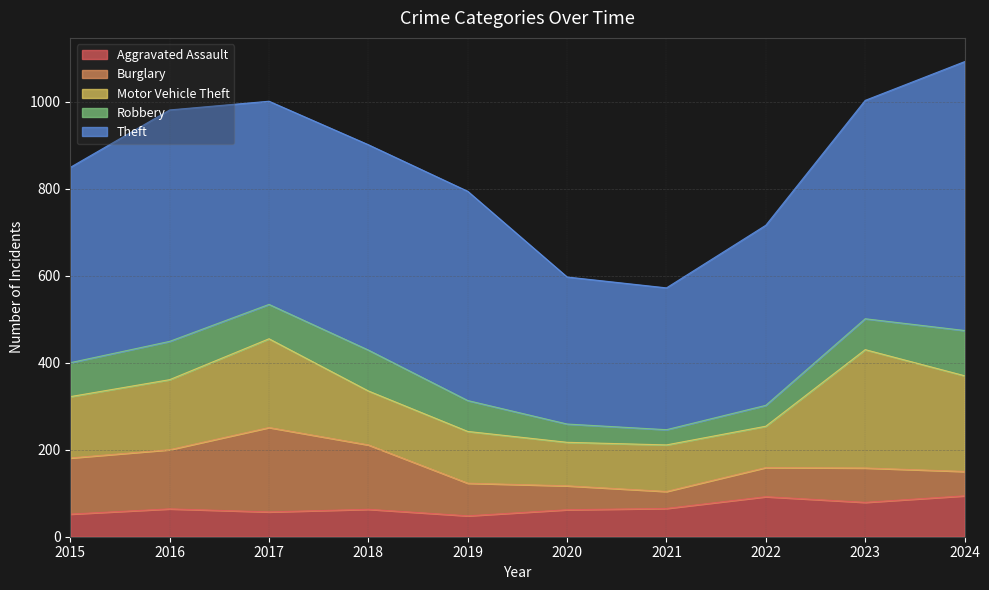

What is the total value across all series at 2019?

794